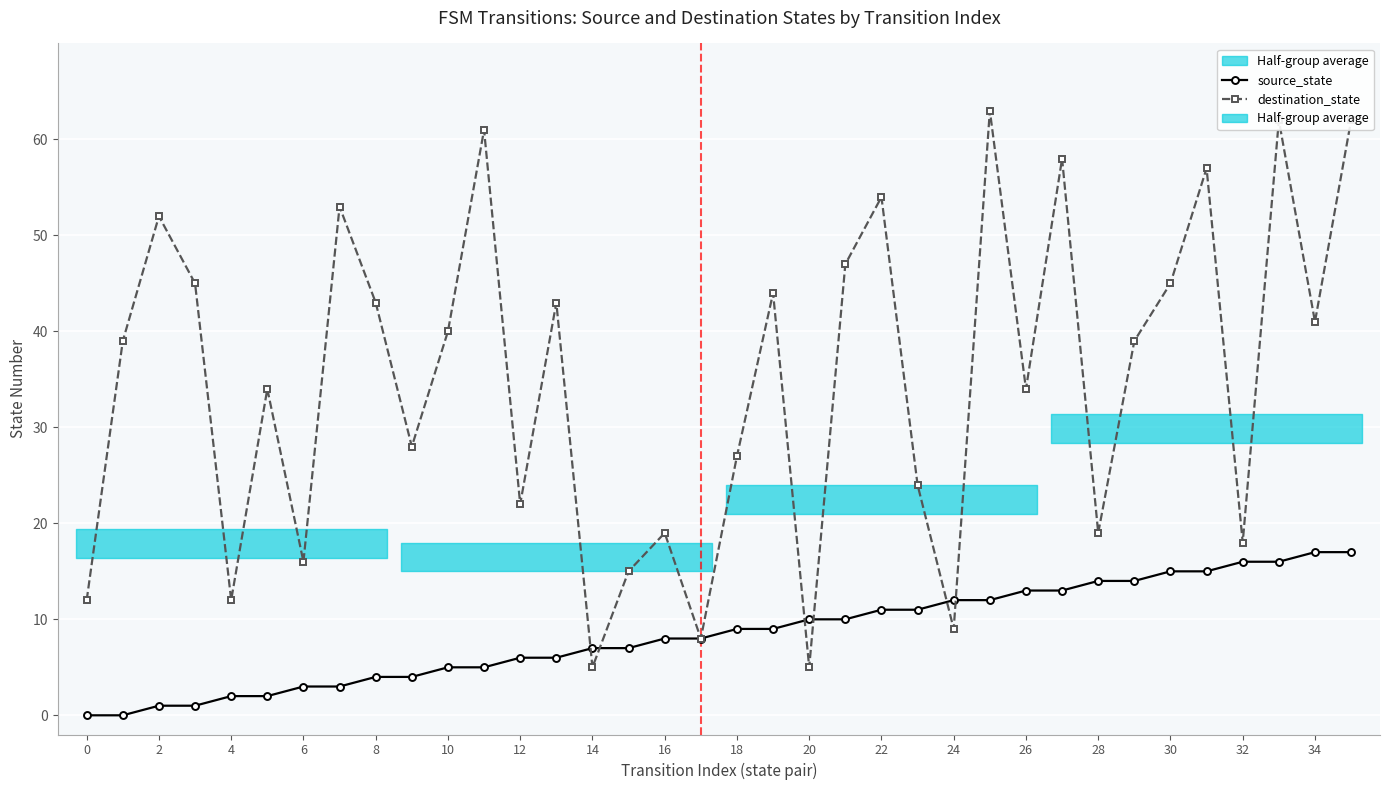

At which category is the sum across all series the highest?

35